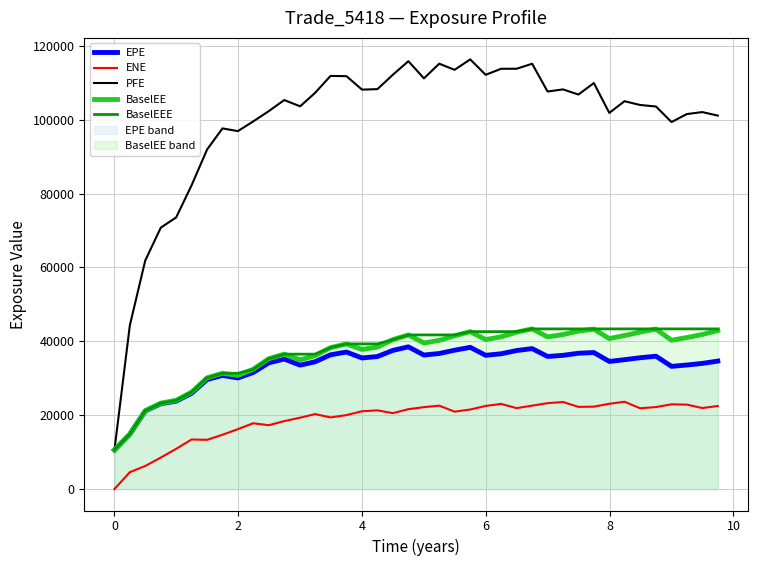

Which series has the widest spread of values?

PFE